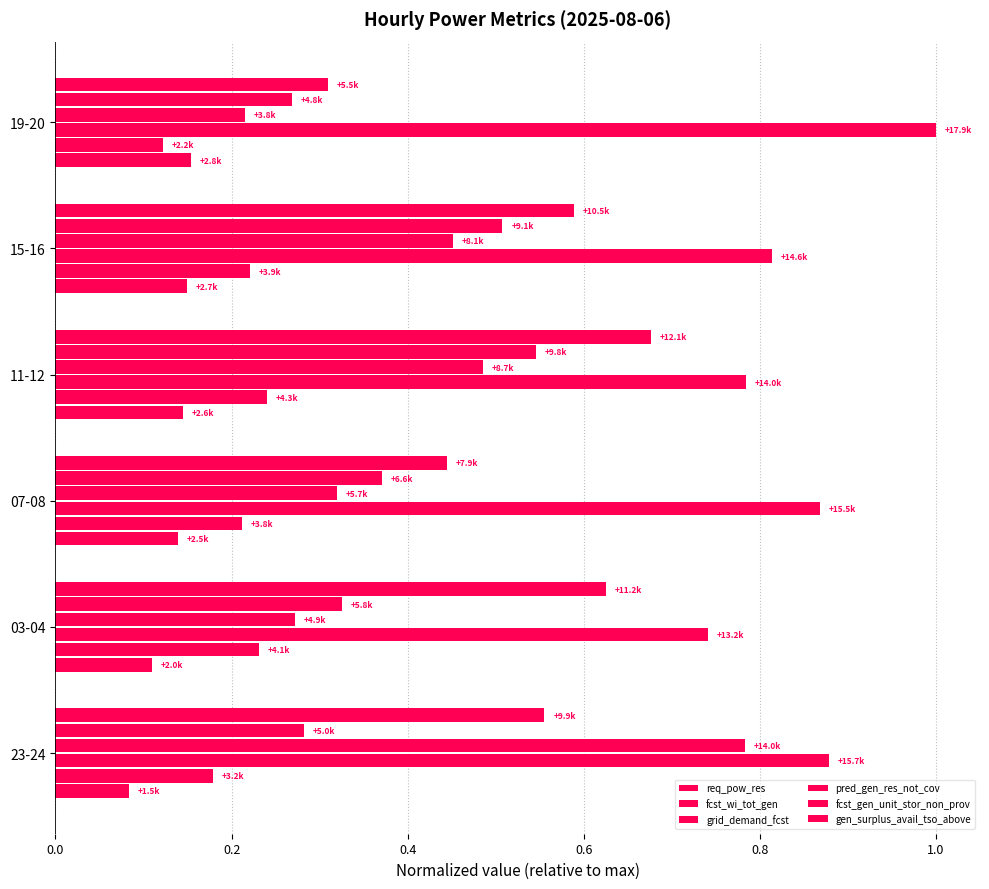

How many series are shown in this chart?

6